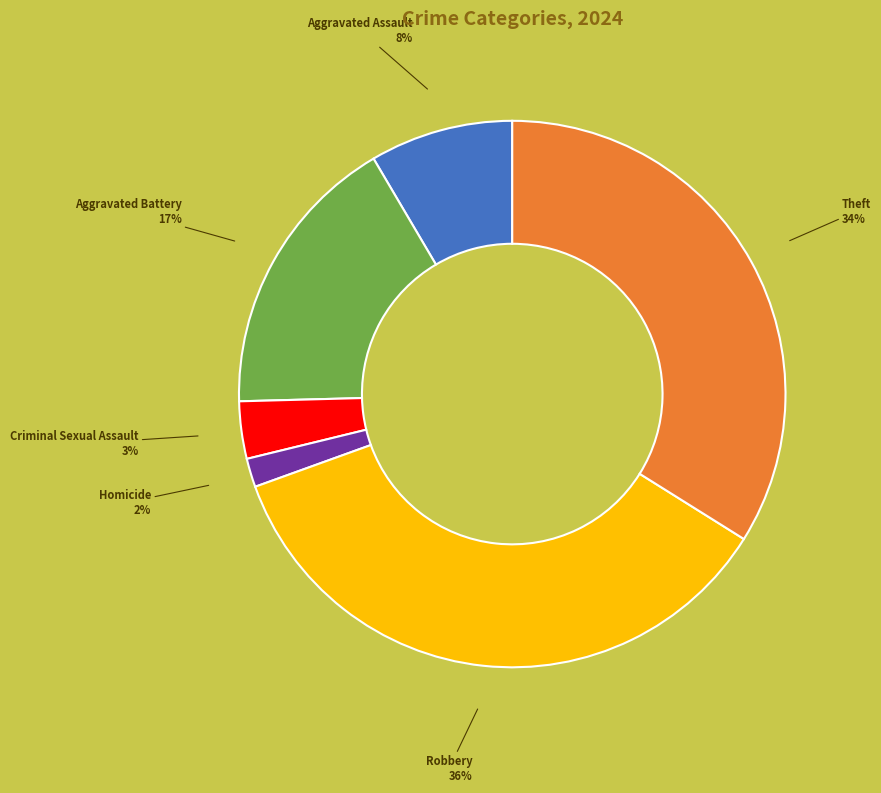

Is the sum of Criminal Sexual Assault and Theft greater than half?

No